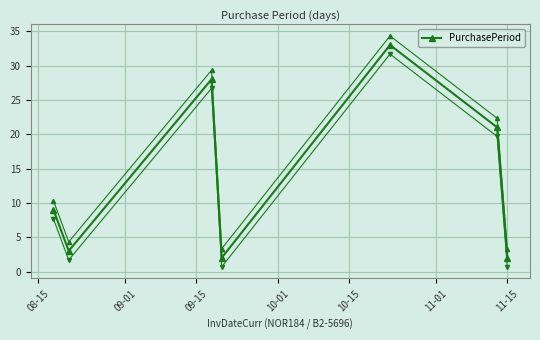

What is the label of the 5th point from the left?

10-15